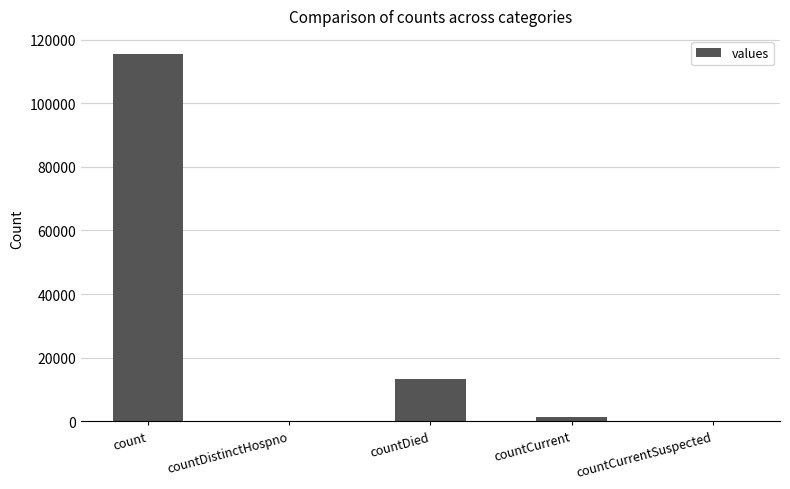

The value at count is 163418. True or false?

False